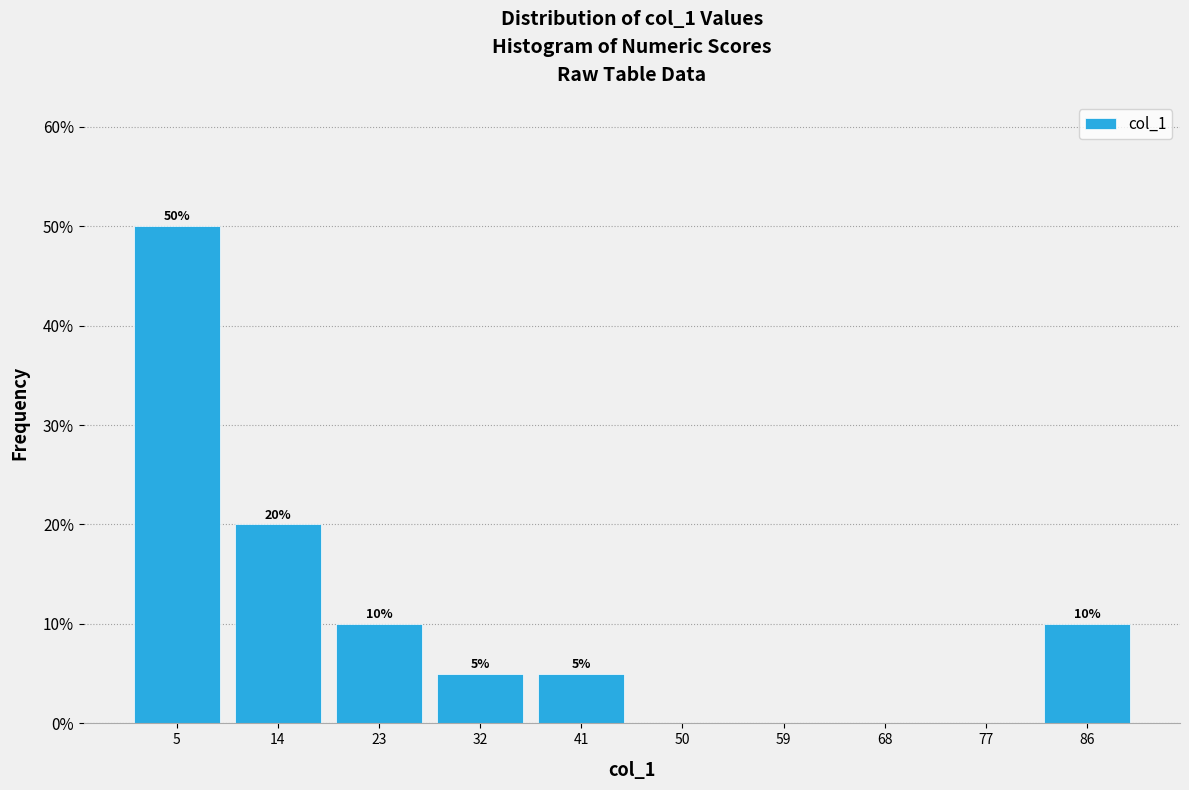

Which range on the x-axis has the tallest bar?

0.0 to 9.1